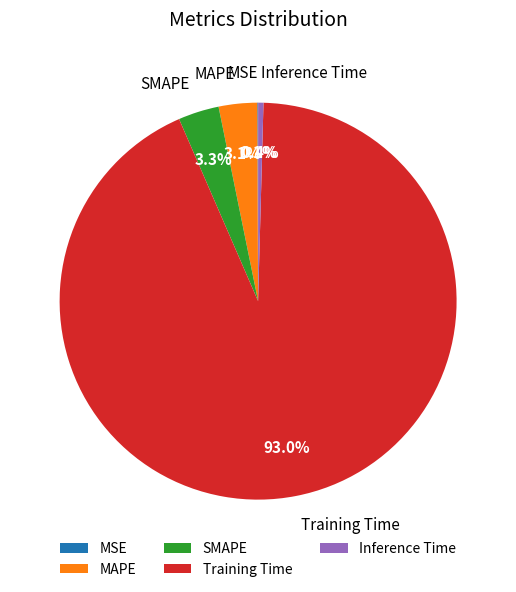

What is the majority slice?

Training Time